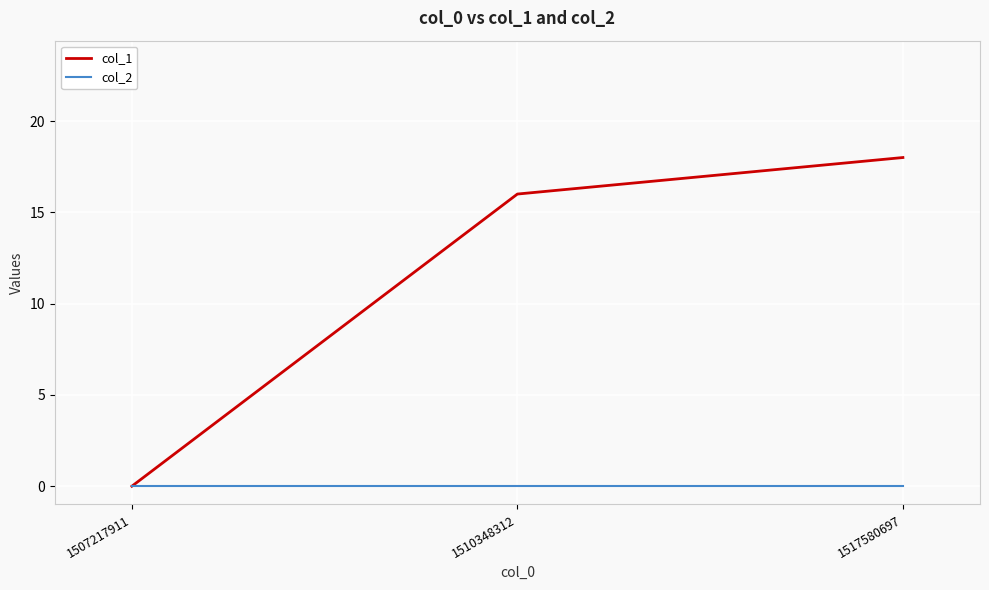

Rank the series by their maximum value, from lowest to highest.

col_2, col_1